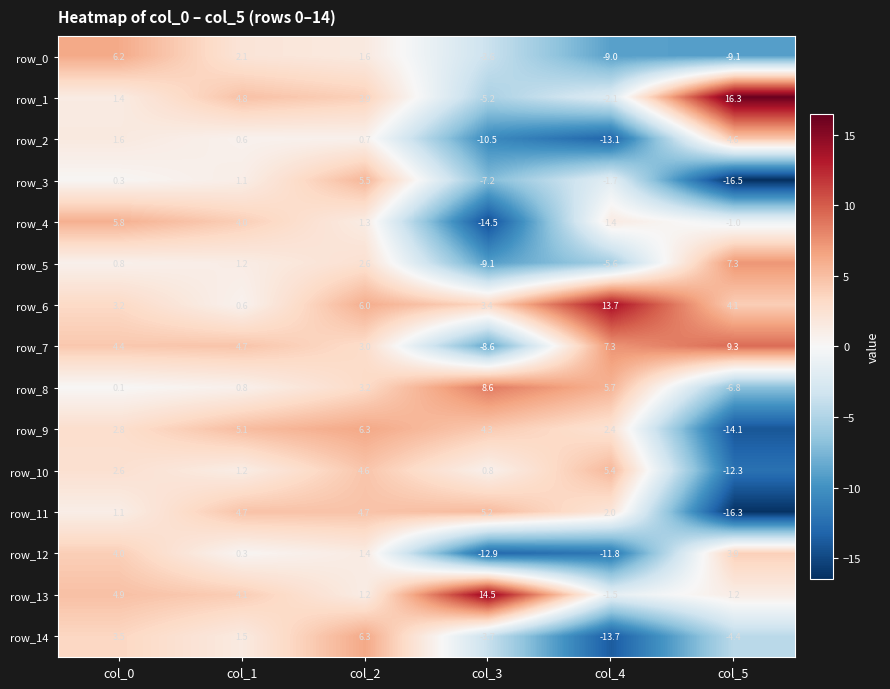

Reading left to right, extract all data points from this chart.

row_0: col_0=6.2	col_1=2.1	col_2=1.6	col_3=-3.6	col_4=-9.0	col_5=-9.1
row_1: col_0=1.4	col_1=4.8	col_2=3.9	col_3=-5.2	col_4=-2.1	col_5=16.3
row_2: col_0=1.6	col_1=0.6	col_2=0.7	col_3=-10.5	col_4=-13.1	col_5=4.6
row_3: col_0=0.3	col_1=1.1	col_2=5.5	col_3=-7.2	col_4=-1.7	col_5=-16.5
row_4: col_0=5.8	col_1=4.0	col_2=1.3	col_3=-14.5	col_4=1.4	col_5=-1.0
row_5: col_0=0.8	col_1=1.2	col_2=2.6	col_3=-9.1	col_4=-5.6	col_5=7.3
row_6: col_0=3.2	col_1=0.6	col_2=6.0	col_3=3.4	col_4=13.7	col_5=4.1
row_7: col_0=4.4	col_1=4.7	col_2=3.0	col_3=-8.6	col_4=7.3	col_5=9.3
row_8: col_0=0.1	col_1=0.8	col_2=3.2	col_3=8.6	col_4=5.7	col_5=-6.8
row_9: col_0=2.8	col_1=5.1	col_2=6.3	col_3=4.3	col_4=2.4	col_5=-14.1
row_10: col_0=2.6	col_1=1.2	col_2=4.6	col_3=0.8	col_4=5.4	col_5=-12.3
row_11: col_0=1.1	col_1=4.7	col_2=4.7	col_3=5.2	col_4=2.0	col_5=-16.3
row_12: col_0=4.0	col_1=0.3	col_2=1.4	col_3=-12.9	col_4=-11.8	col_5=3.9
row_13: col_0=4.9	col_1=4.1	col_2=1.2	col_3=14.5	col_4=-1.5	col_5=1.2
row_14: col_0=3.5	col_1=1.5	col_2=6.3	col_3=-3.7	col_4=-13.7	col_5=-4.4